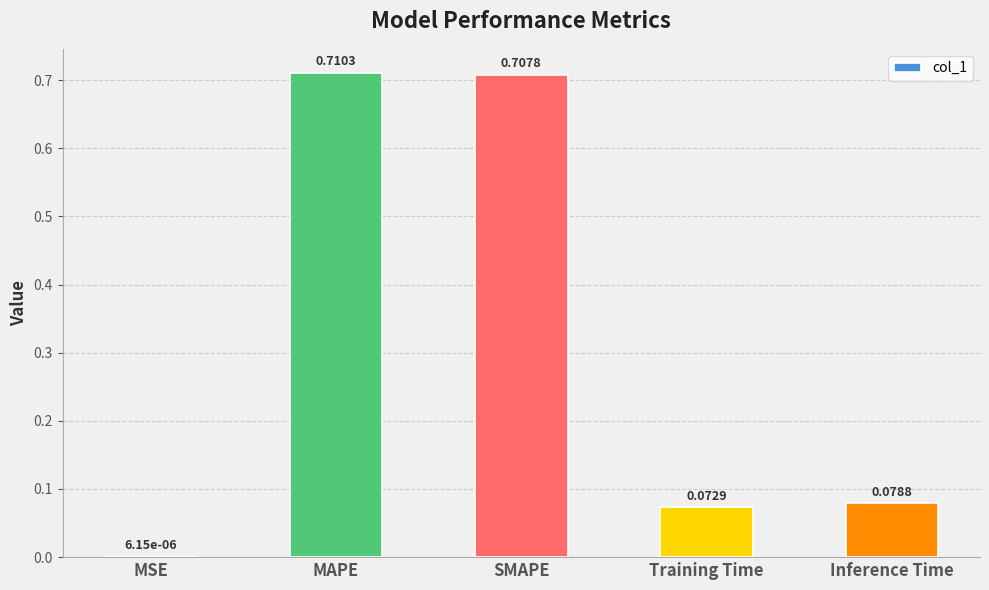

Does the chart contain stacked bars?

No